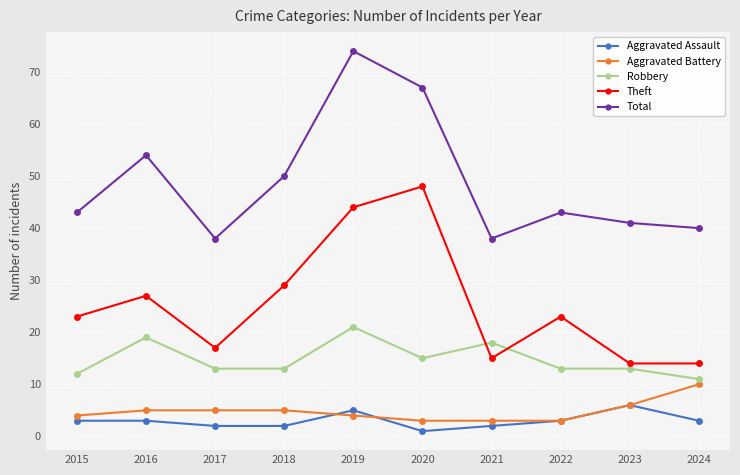

True or false: Total and Aggravated Assault cross at least once.

False